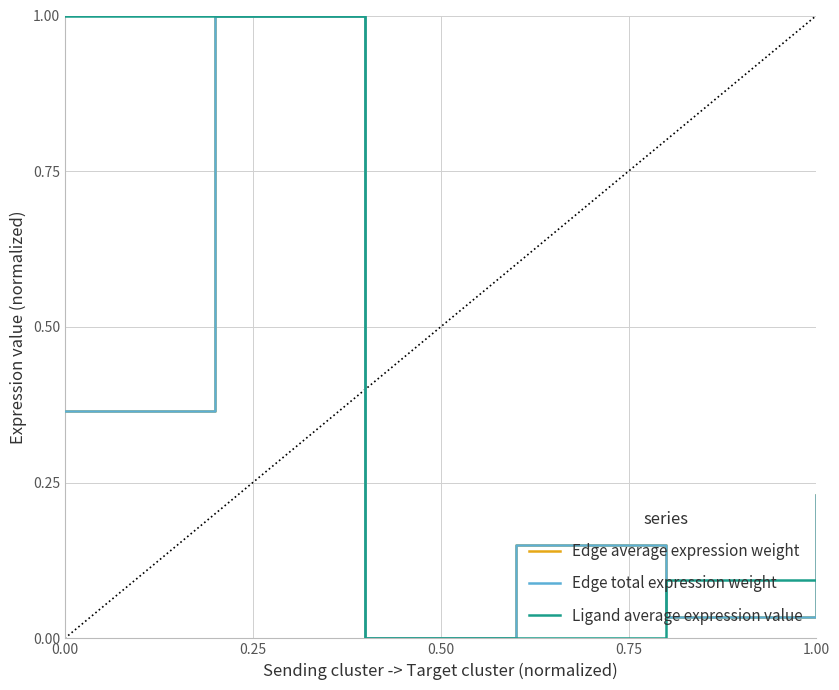

Does the chart have visible grid lines?

Yes